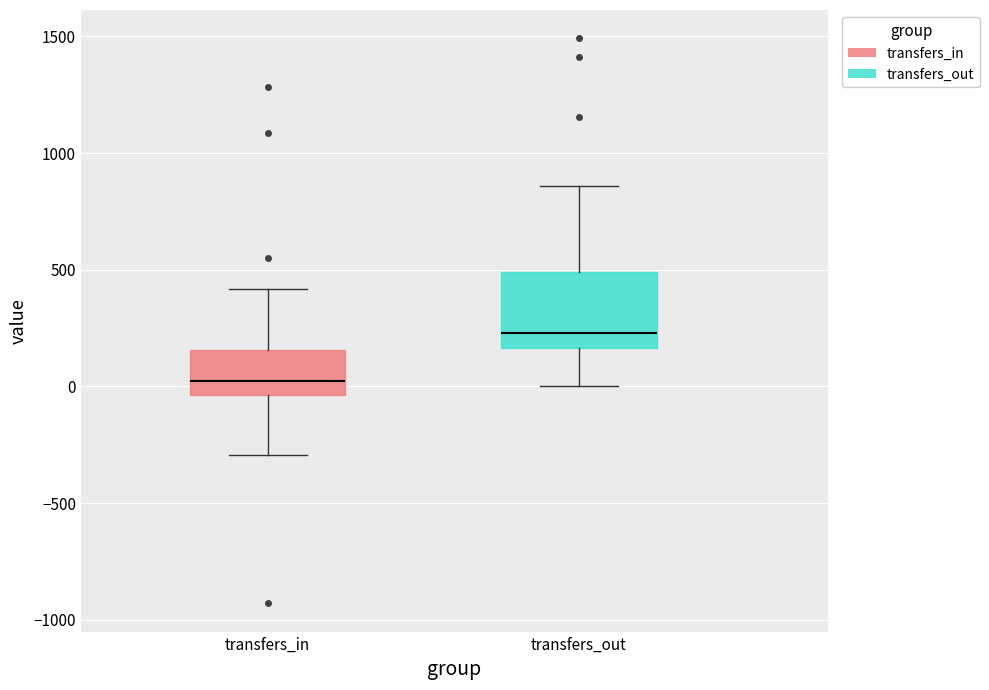

Reading left to right, transcribe this box plot: for each box, give where its median line is, the range the box spans, and where its two whiskers end, as read against the y-axis. The values are not printed on the chart, so give them approximately, as read against the axis.

transfers_in: median 0, box -50 to 150, whiskers -300 to 400
transfers_out: median 250, box 150 to 500, whiskers 0 to 850